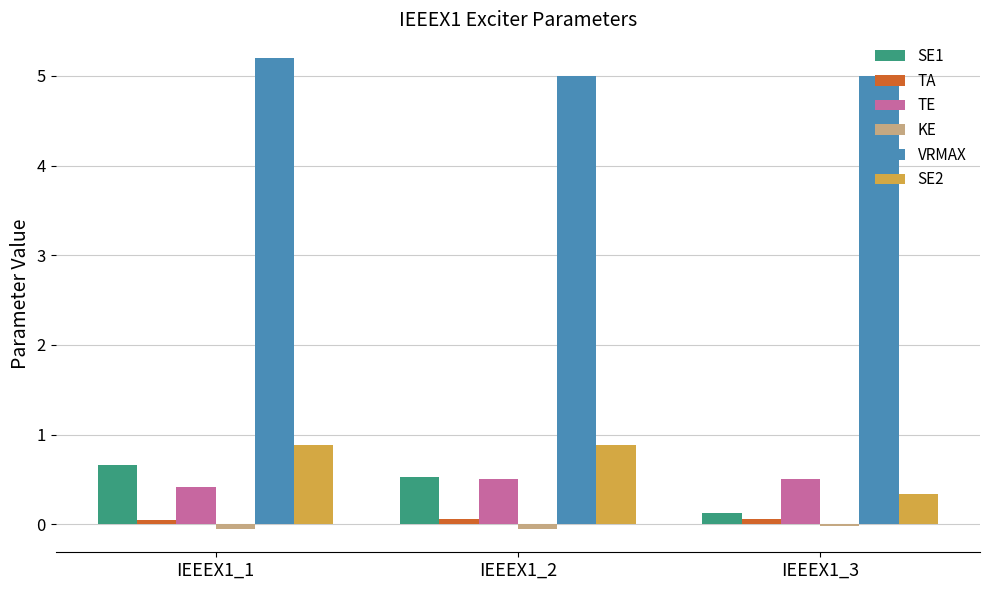

Which category has the highest value across all series?

IEEEX1_1